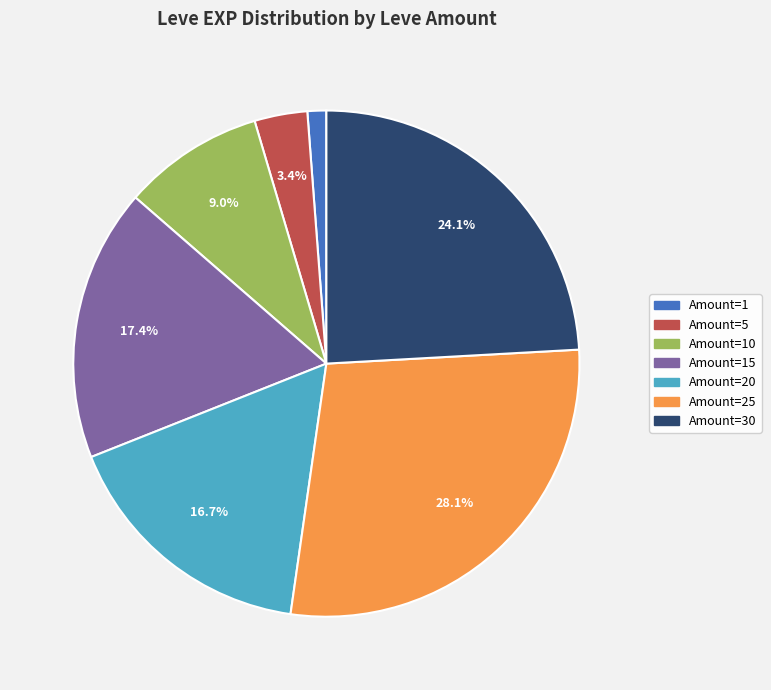

Does any single category account for the majority?

No